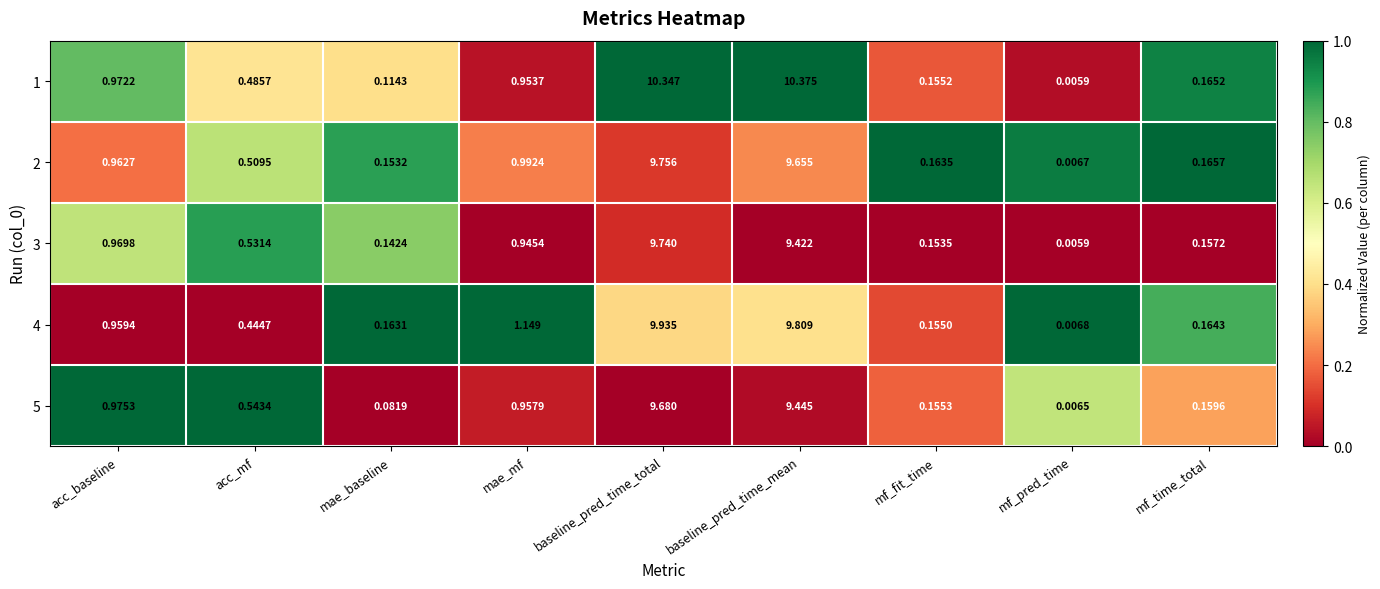

Which label corresponds to the largest value in the chart?

baseline_pred_time_mean